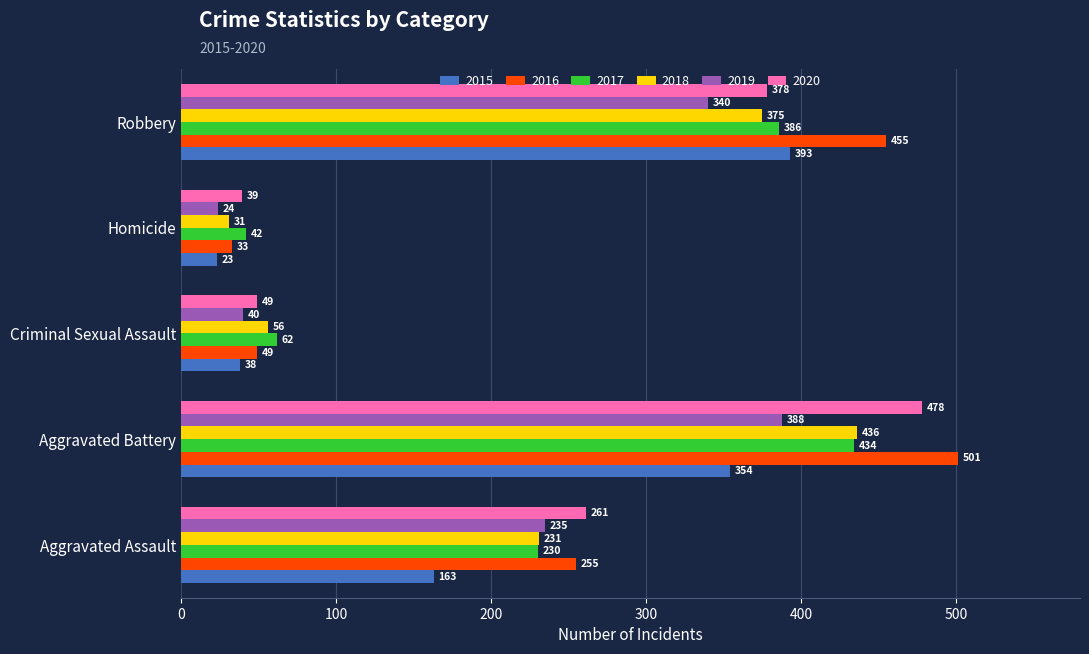

Is the value of 2017 at Robbery greater than the value of 2018 at Robbery?

Yes